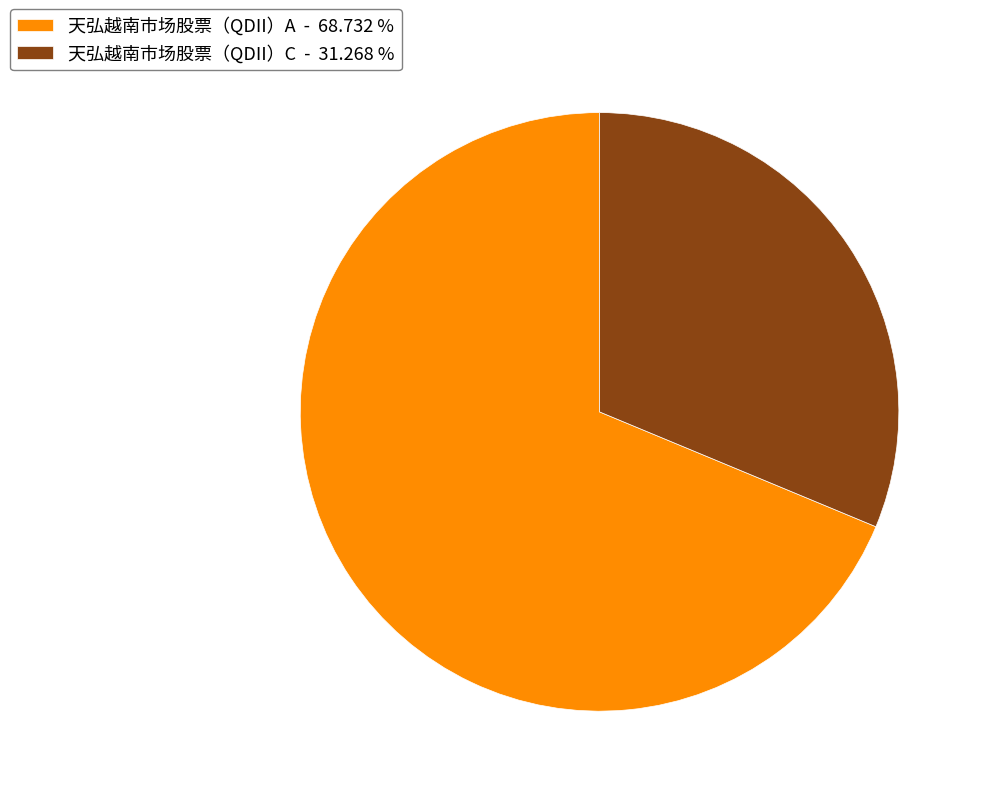

True or false: 天弘越南市场股票（QDII）C accounts for 17% of the total.

False